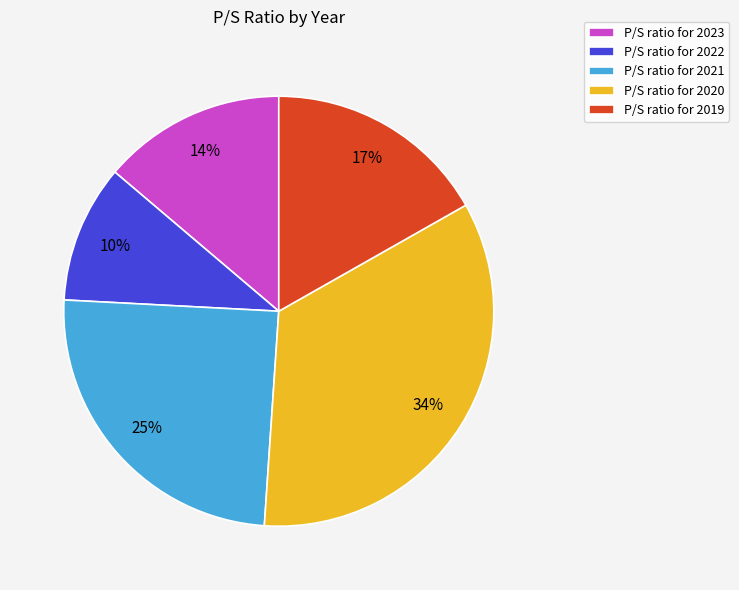

True or false: P/S ratio for 2019 accounts for 6% of the total.

False